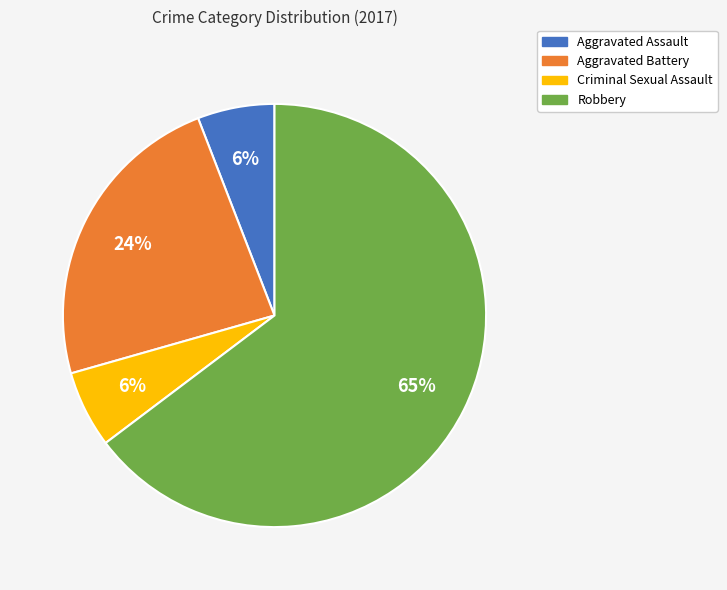

To the nearest percent, what is the difference between the Aggravated Assault and Aggravated Battery slice percentages?

18%